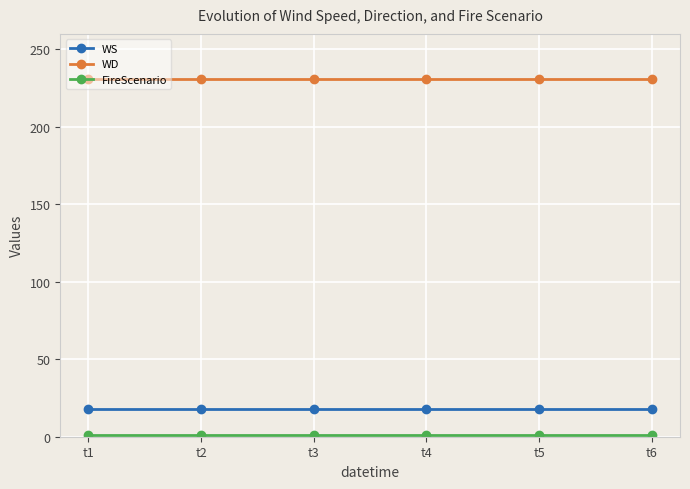

What is the average value of the WS series?

18